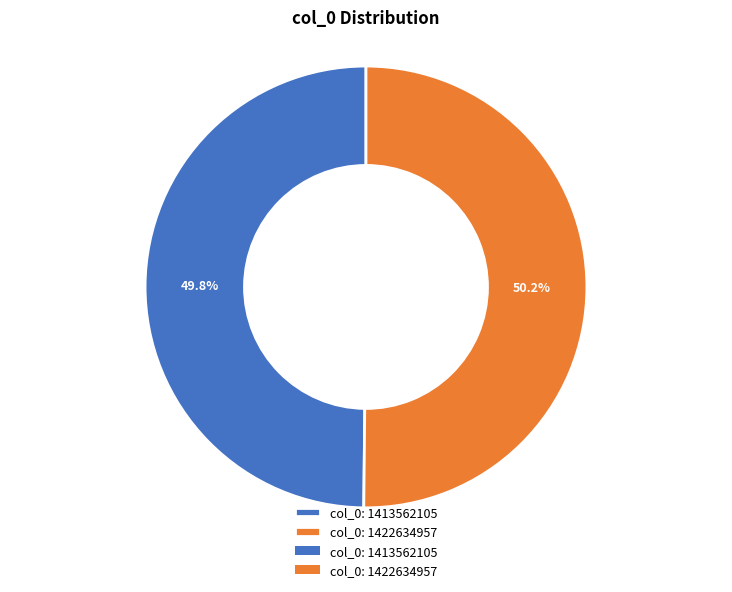

Is there any slice that represents more than half of the pie?

Yes